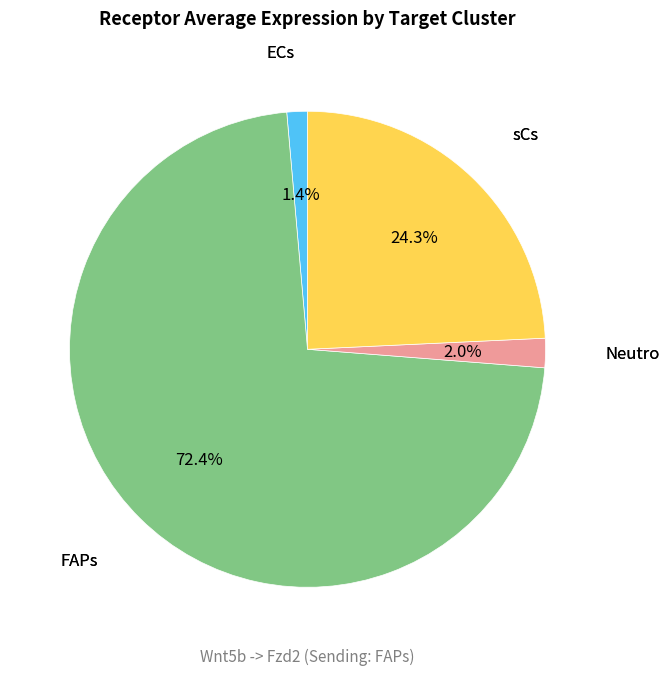

Is there a majority slice in this chart?

Yes